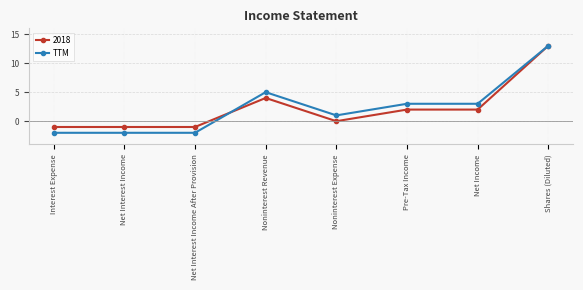

Reading left to right, what are all the values shown in this chart?

2018: -1	-1	-1	4	0	2	2	13
TTM: -2	-2	-2	5	1	3	3	13